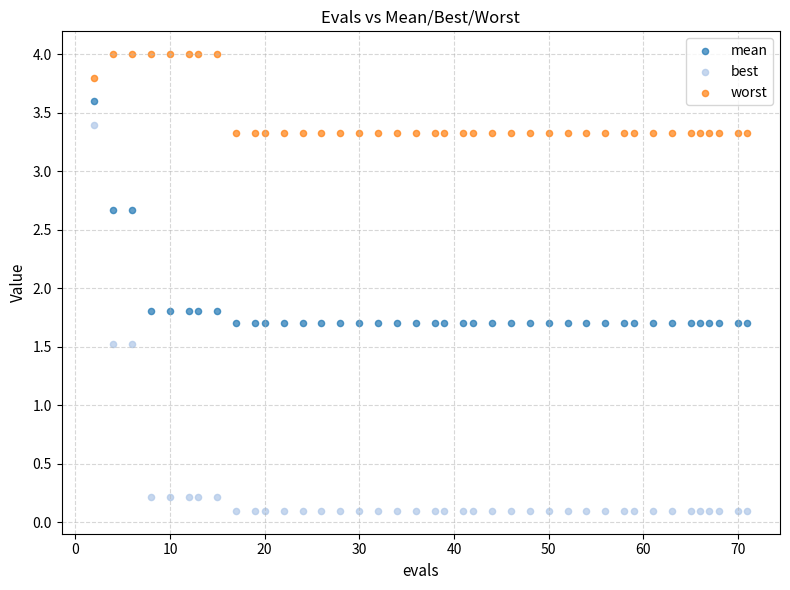

Which series contains the lowest Y value?

best